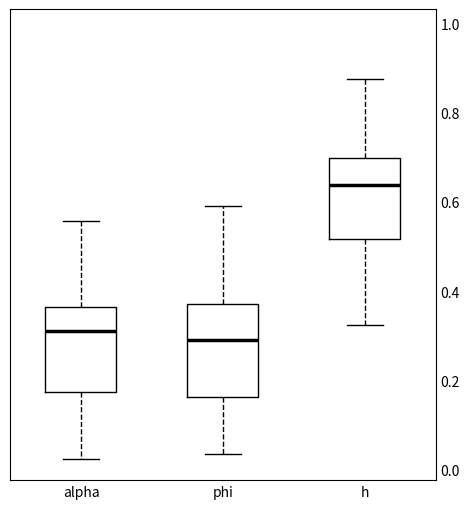

Where does the median line of the box for h sit on the y-axis? The values are not printed on the chart, so give them approximately, as read against the axis.

0.64